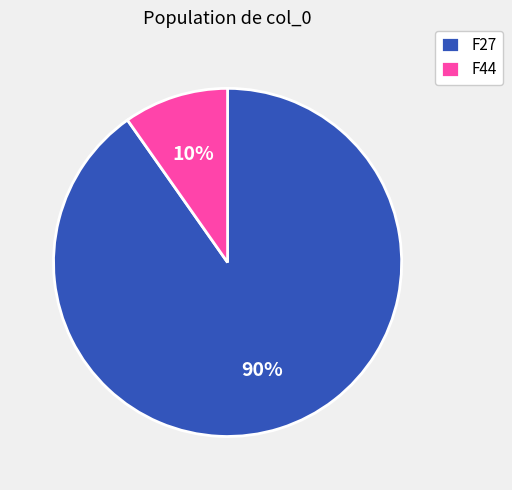

Count the number of slices in the pie.

2